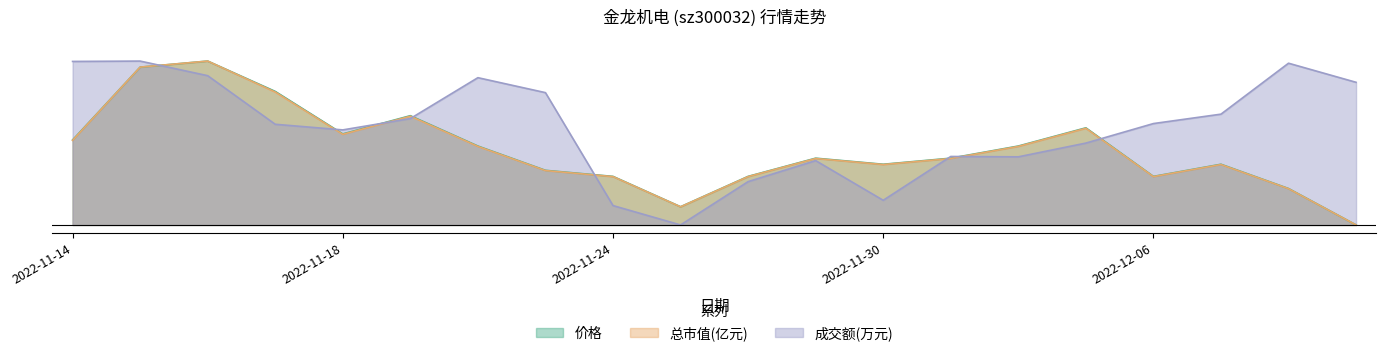

The 价格 series shows 0.8 at 2022-11-22. True or false?

False